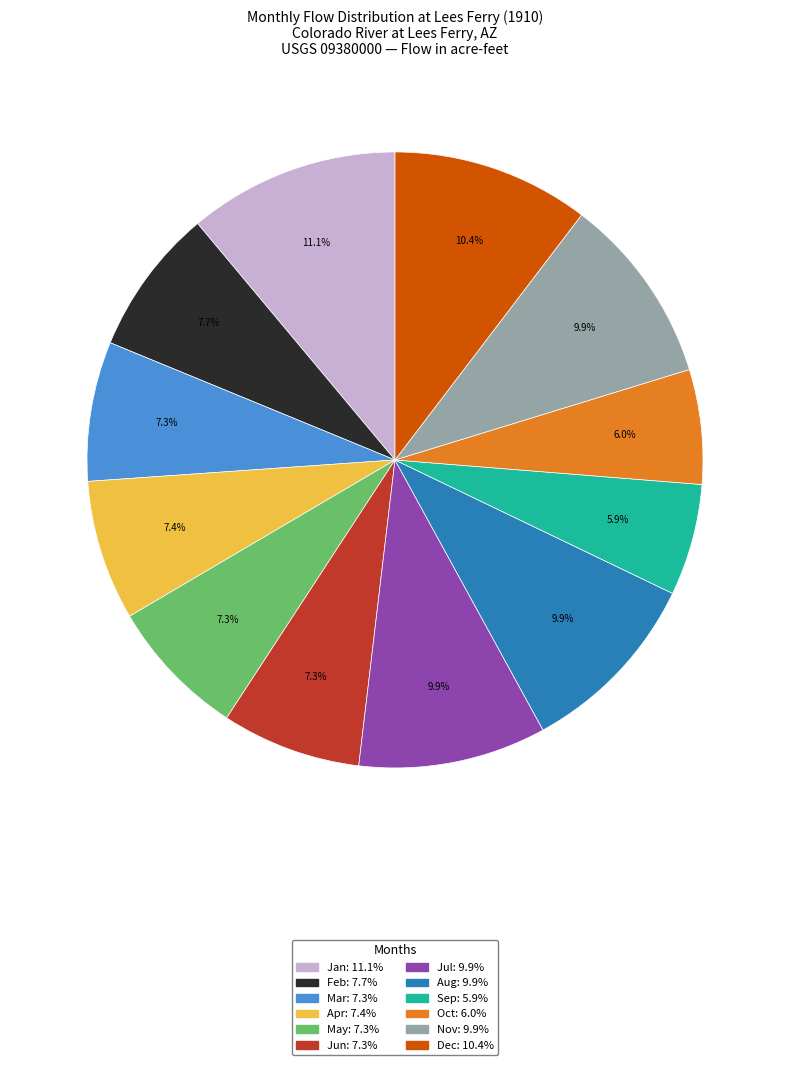

Is the sum of Mar and Apr greater than half?

No